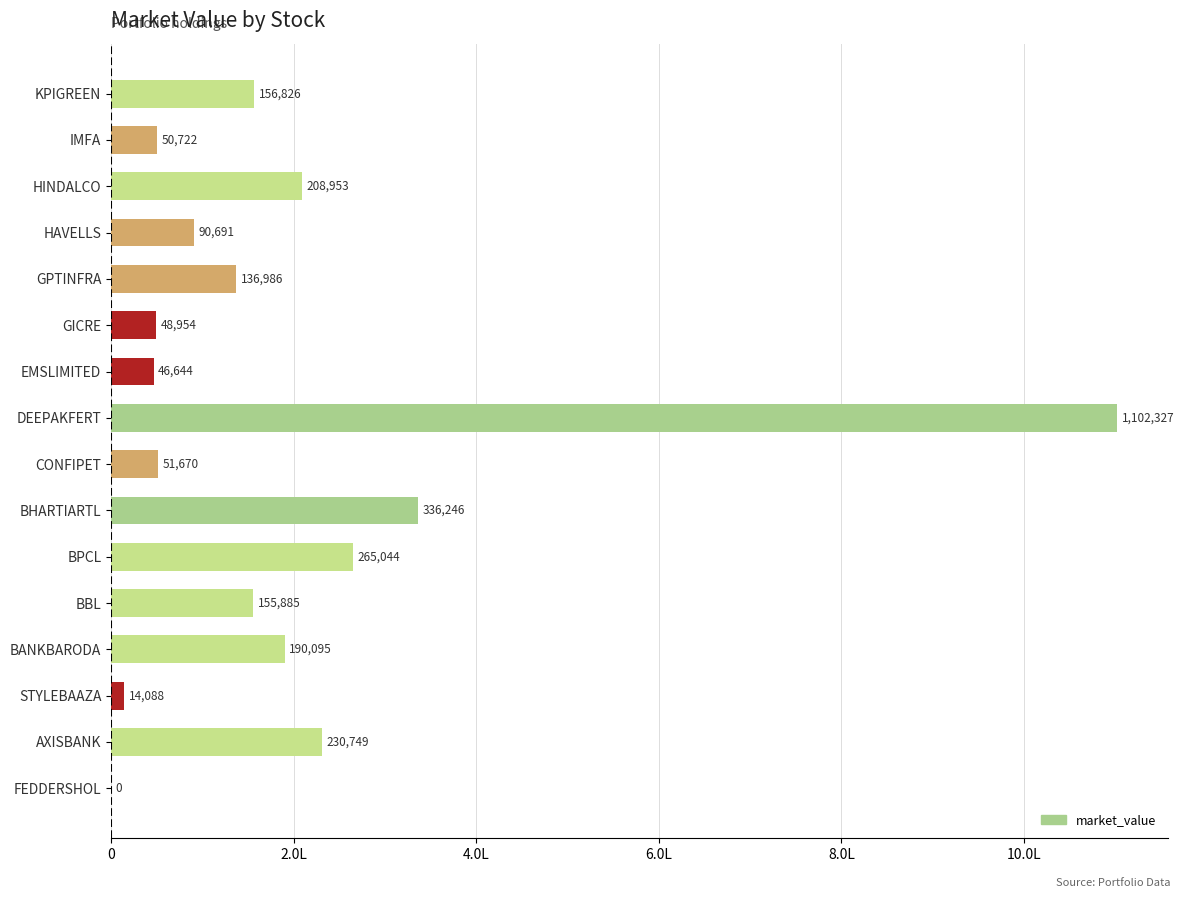

At which category does the chart reach its peak across all series?

DEEPAKFERT